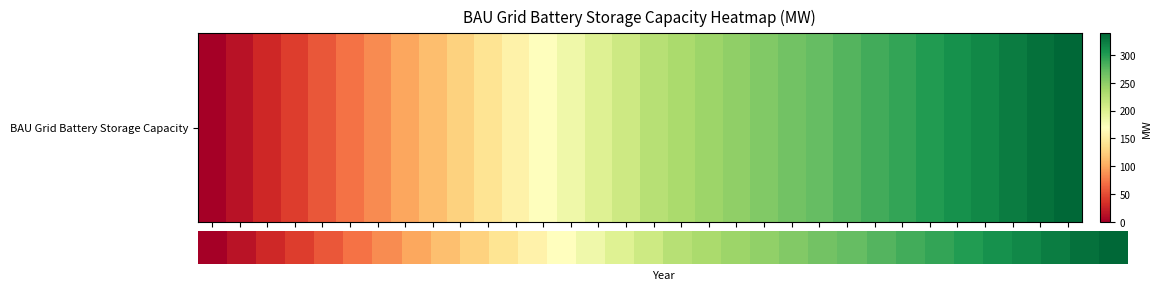

The value at 2029 is 141.2. True or false?

True